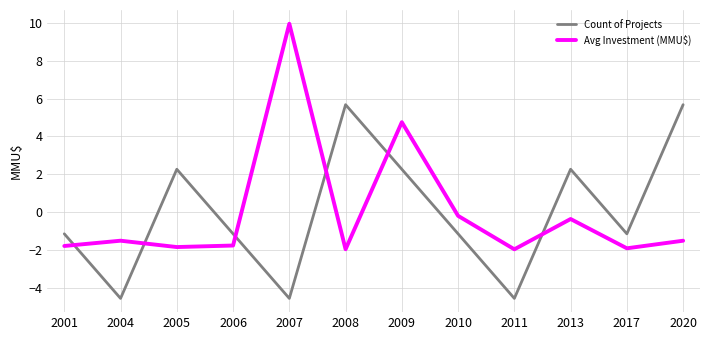

Which series has the widest spread of values?

Avg Investment (MMU$)